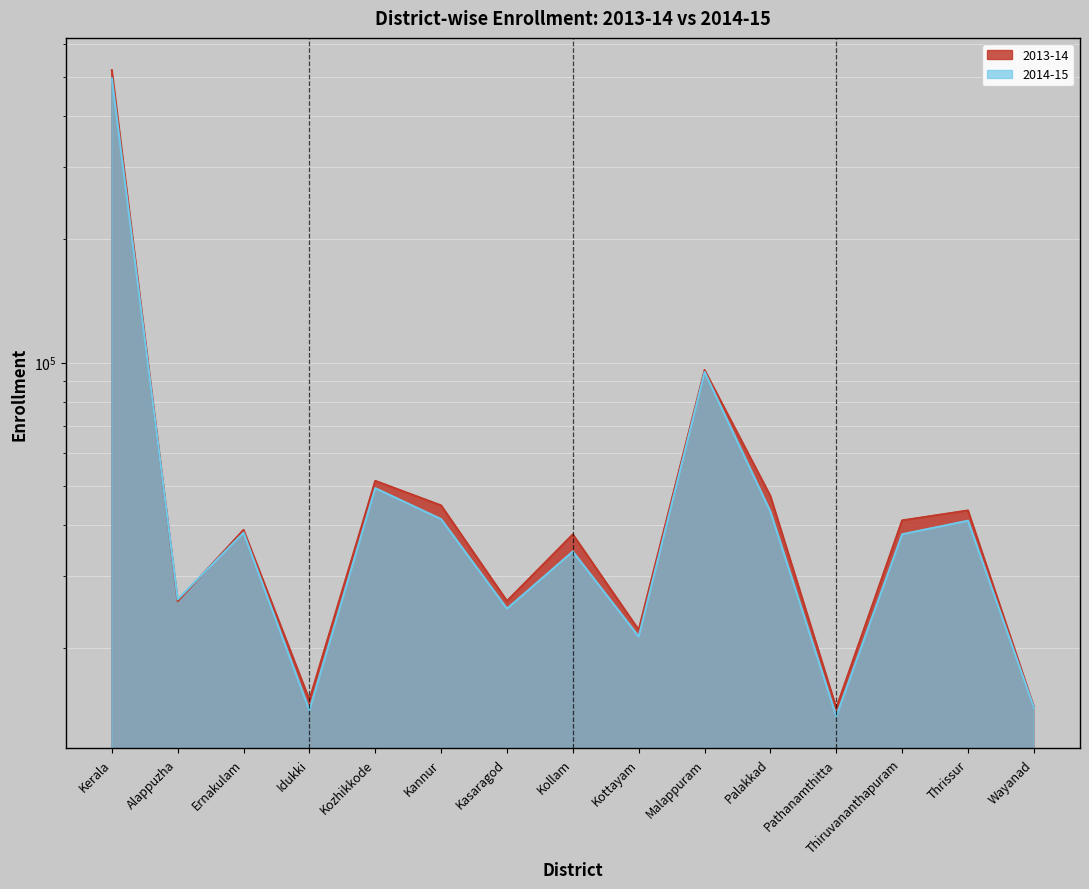

How many intersections are there between 2013-14 and 2014-15?

2